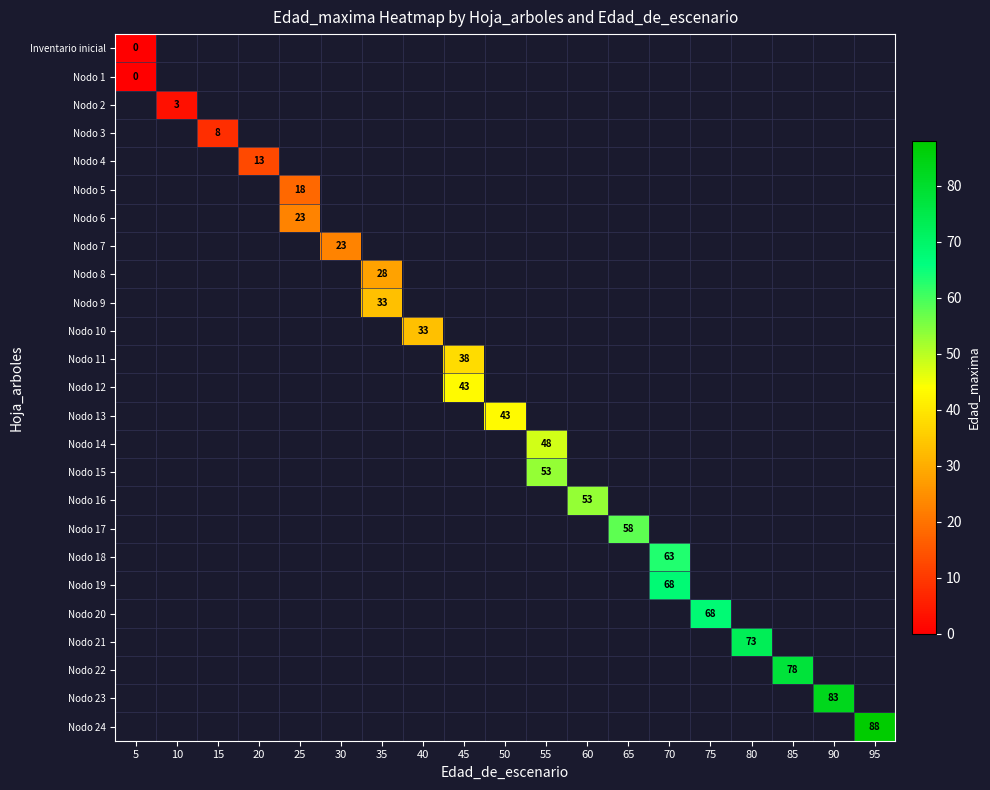

What is the maximum value shown in the chart?

88.0